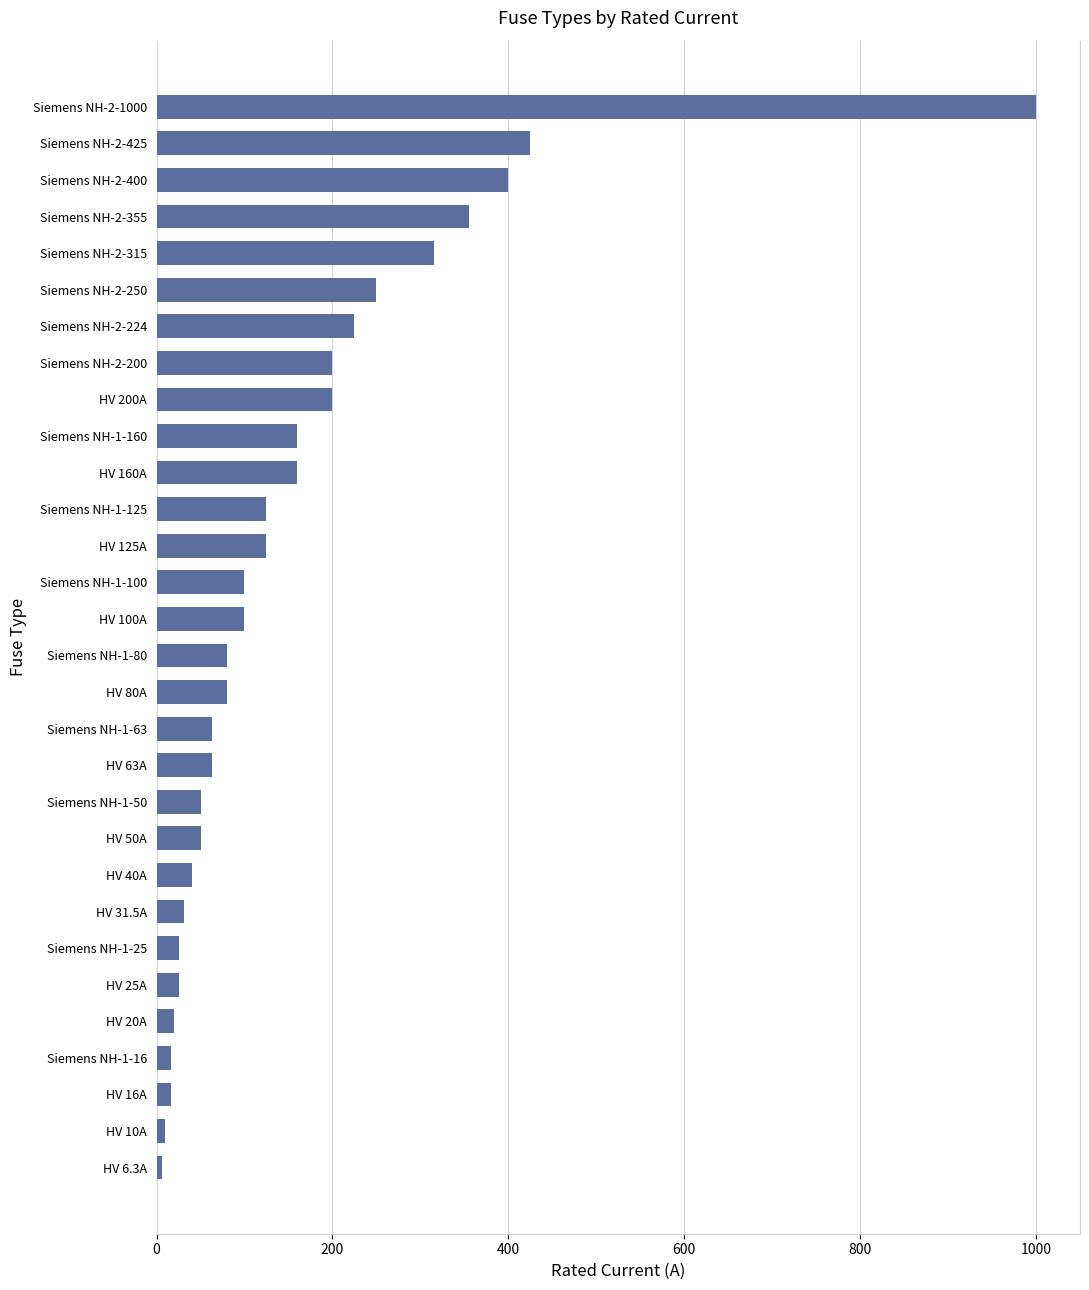

At which label is the value closest to 503?

Siemens NH-2-425